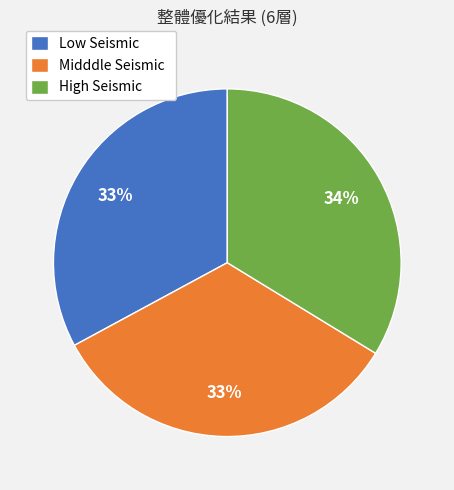

Is there any slice that represents more than half of the pie?

No